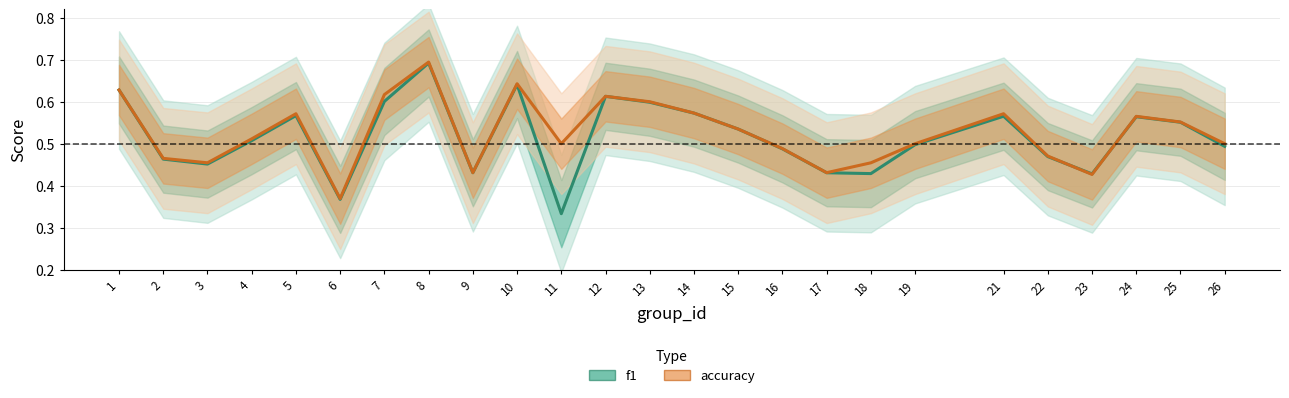

Which series changed the most between 14 and 18?

f1